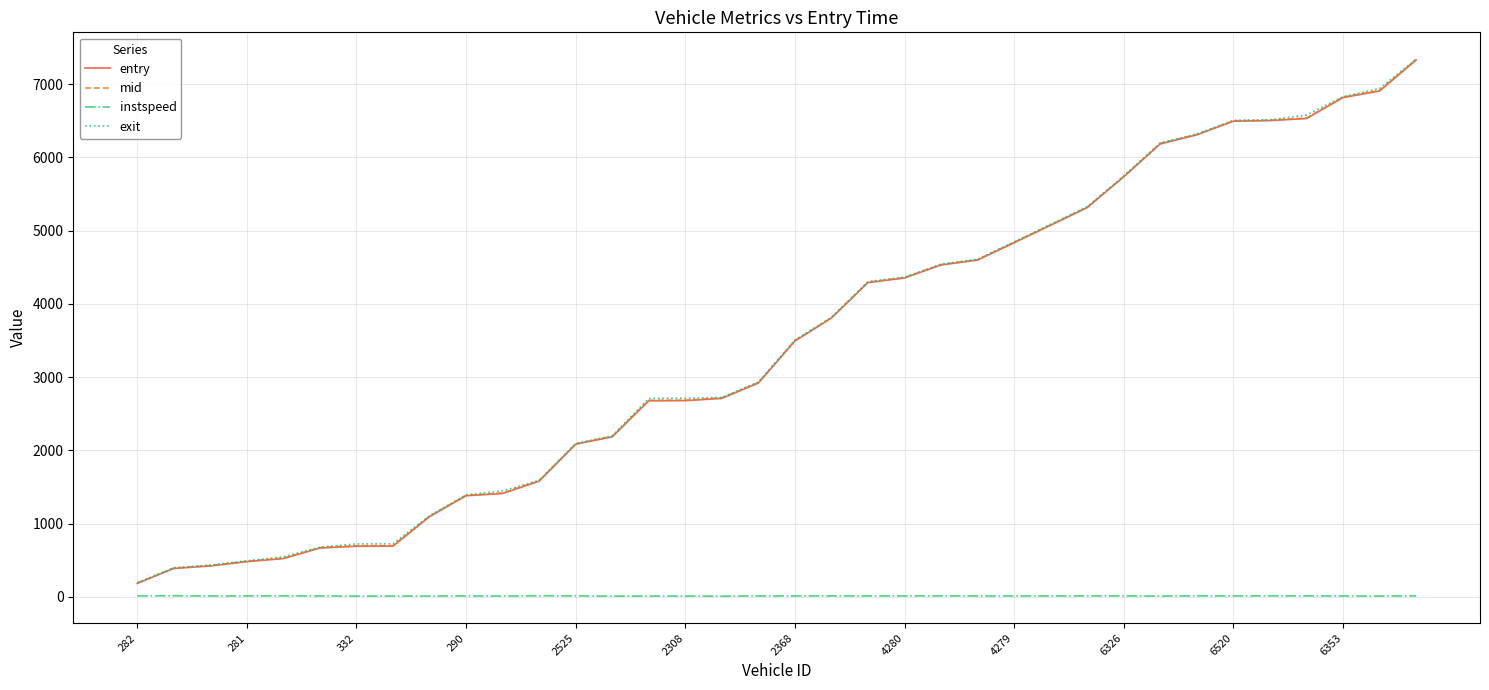

True or false: instspeed and mid intersect in this chart.

False